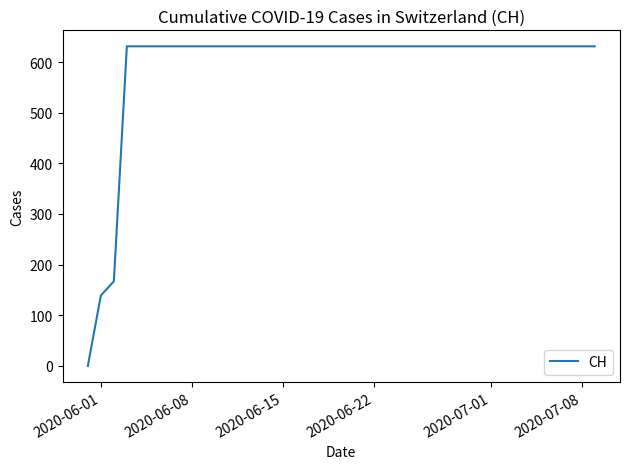

What is the greatest value displayed?

631